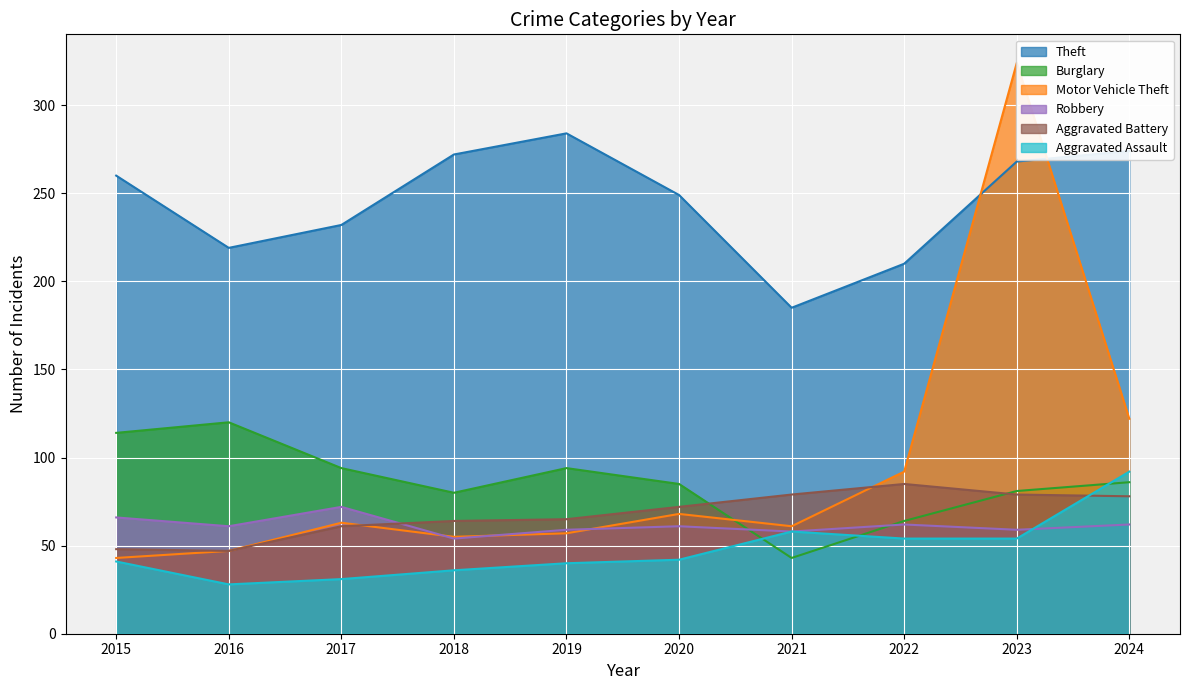

At which category does Motor Vehicle Theft reach its first local valley?

2018